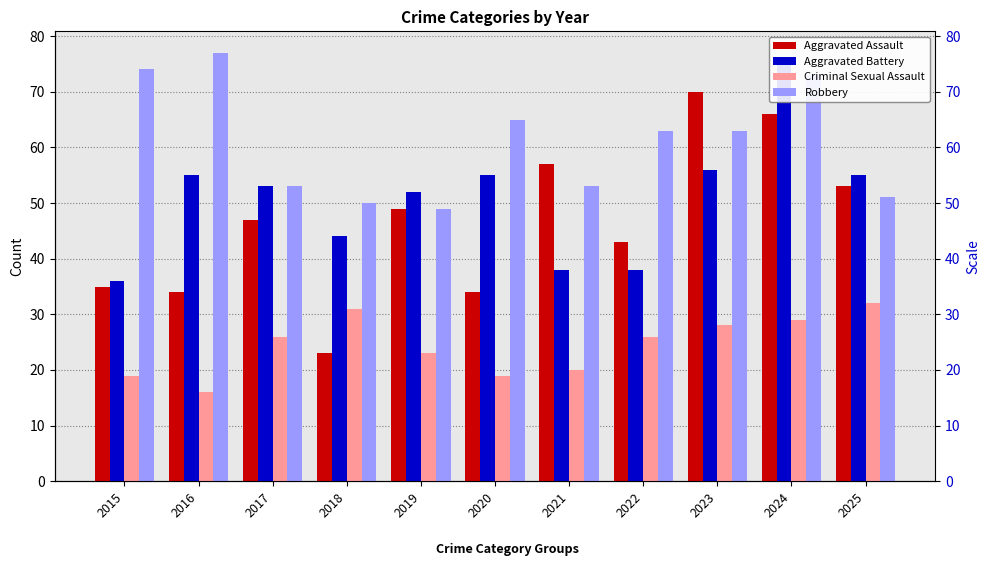

How many data points does each series have?

11